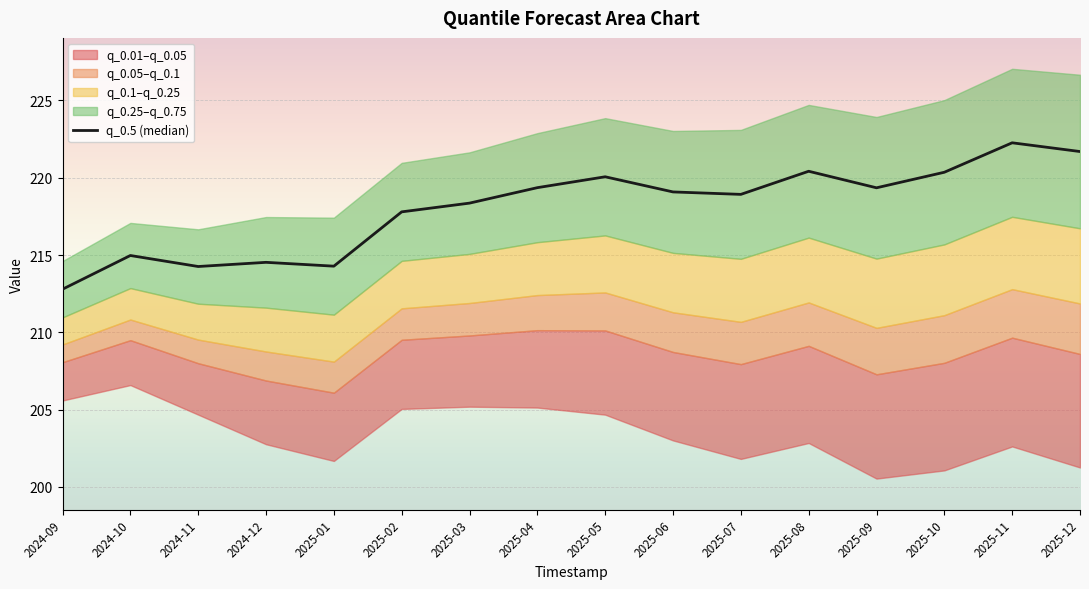

What is the average value?

218.0